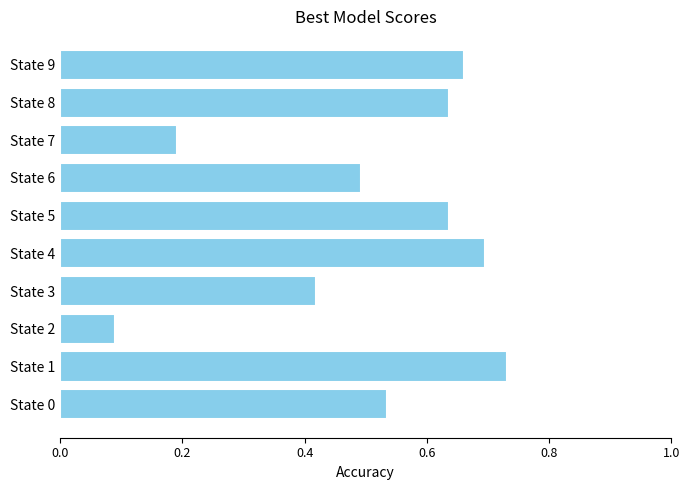

The value at State 8 is 0.4. True or false?

False